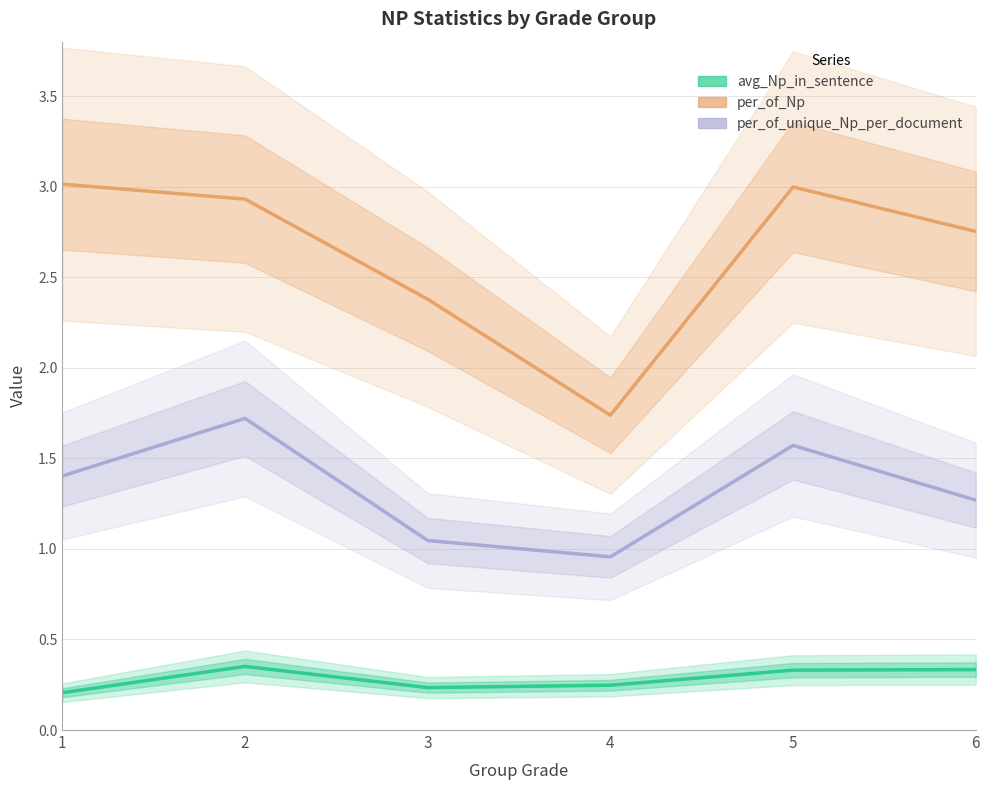

True or false: avg_Np_in_sentence and per_of_Np intersect in this chart.

False